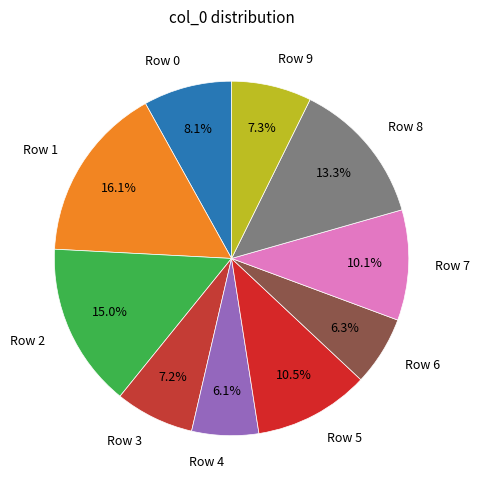

Count the number of slices in the pie.

10